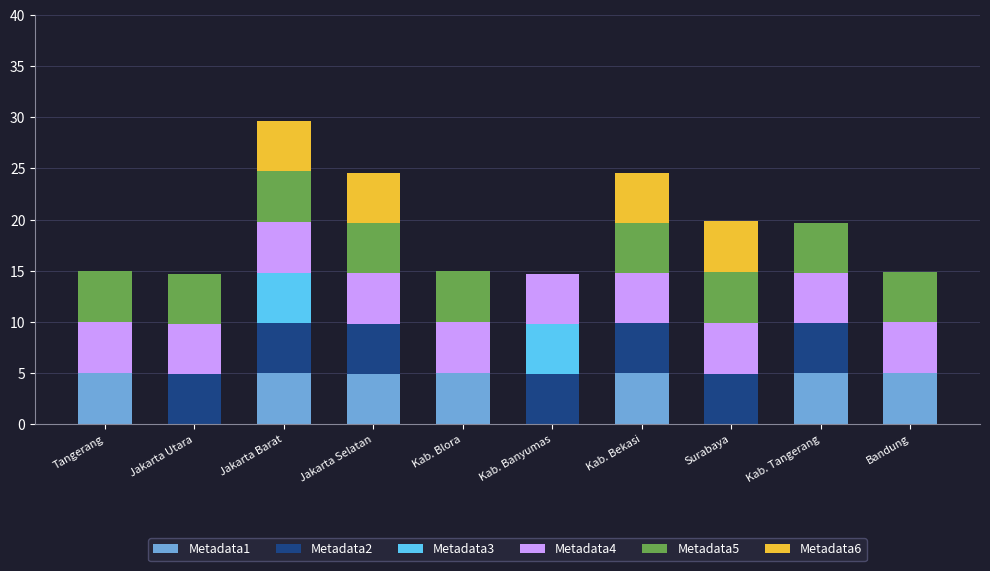

At which category is the sum across all series the highest?

Jakarta Barat